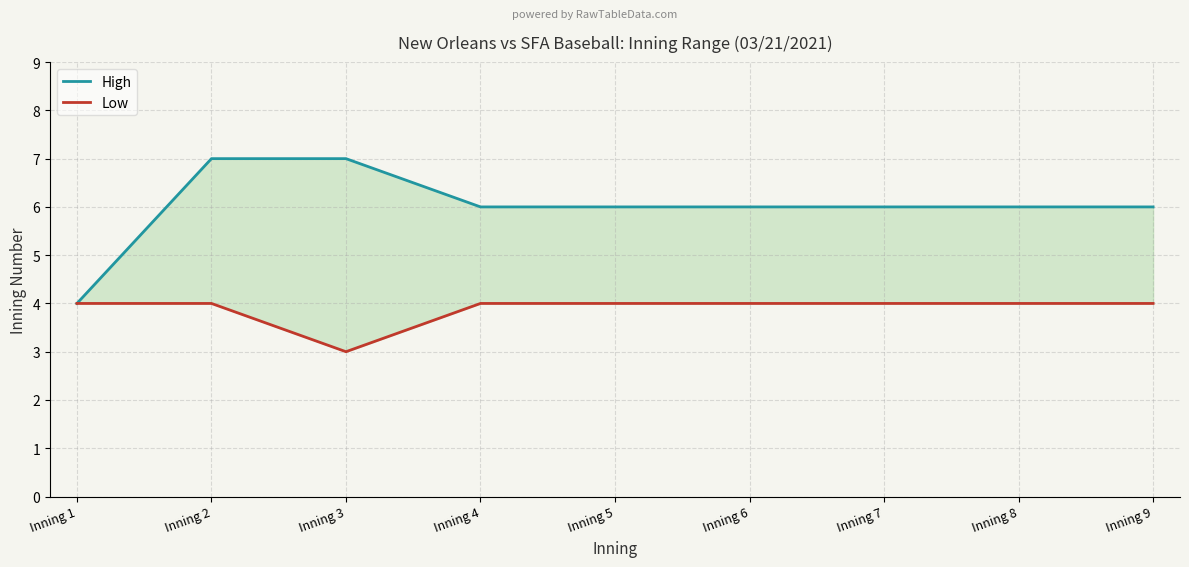

True or false: High and Low cross at least once.

False